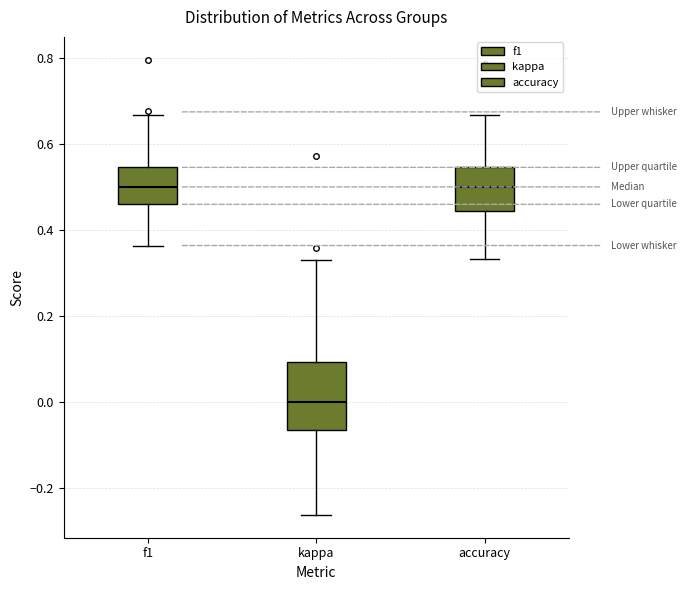

Comparing the boxes themselves (not the whiskers), which one is the tallest?

kappa